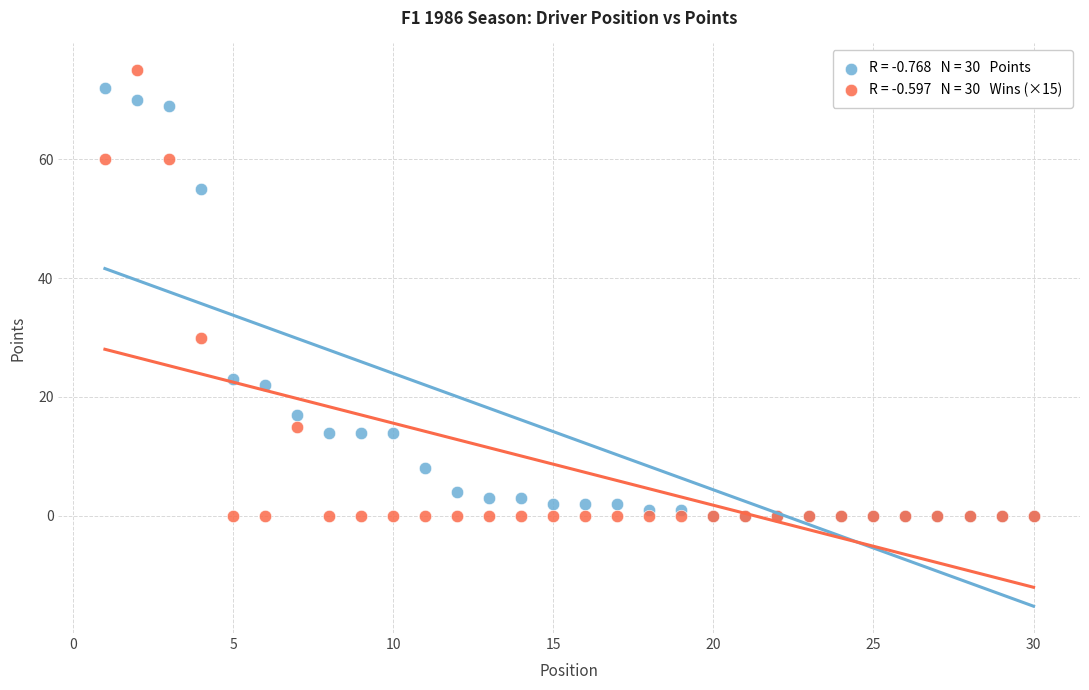

Across all series, what Y value is closest to 37?

30